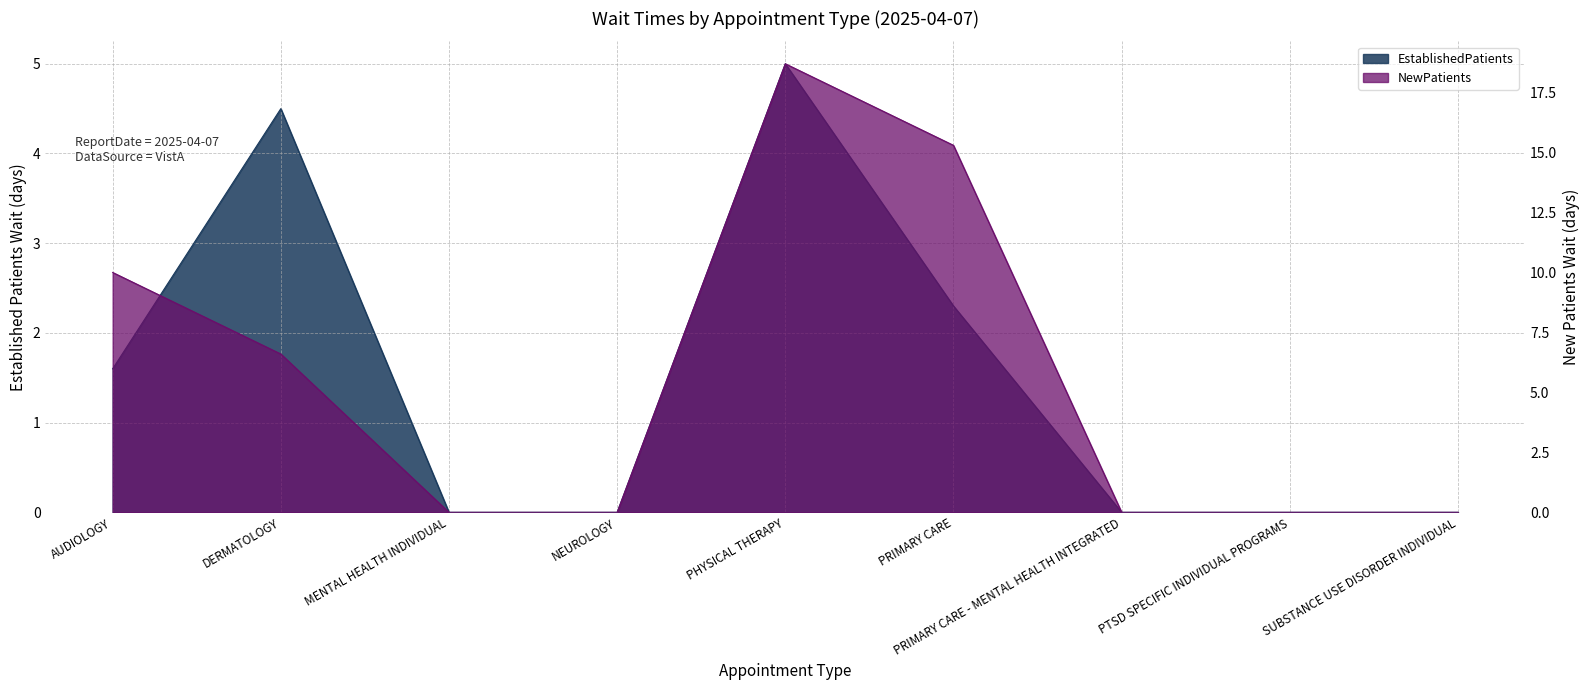

Between PRIMARY CARE - MENTAL HEALTH INTEGRATED and PTSD SPECIFIC INDIVIDUAL PROGRAMS, which series saw the biggest shift?

EstablishedPatients